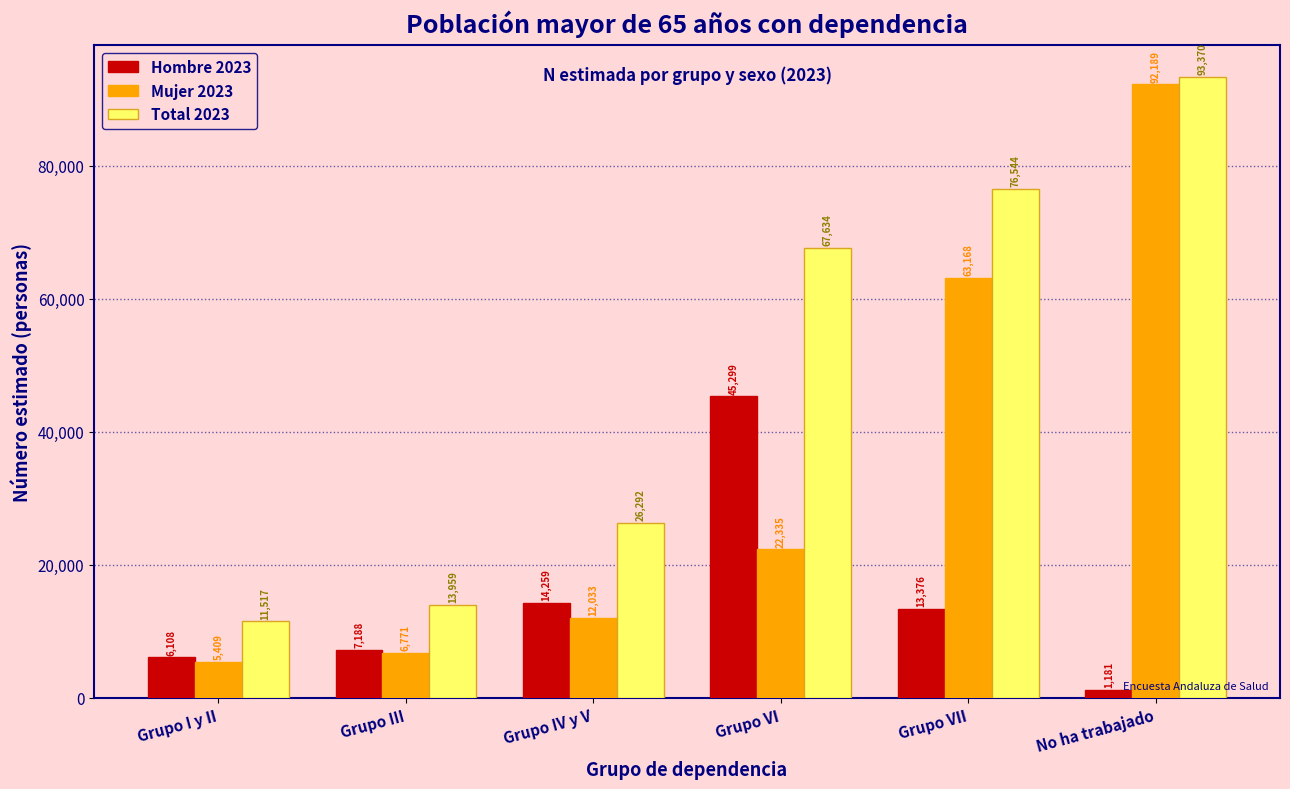

What is the sum of all Hombre 2023 values?

87411